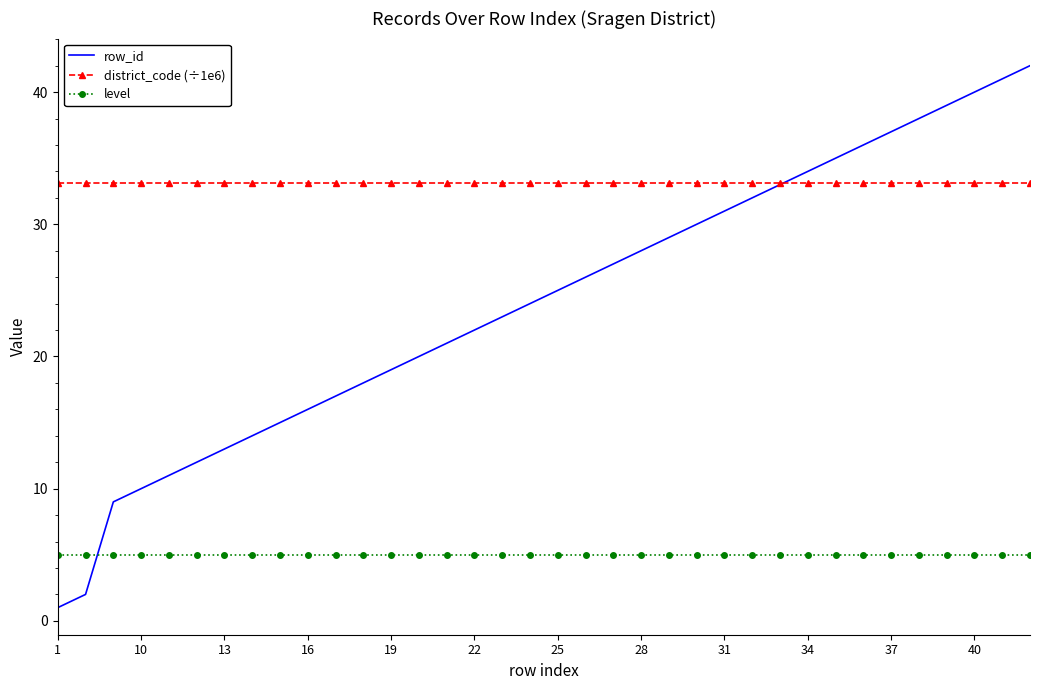

True or false: level and row_id intersect in this chart.

True